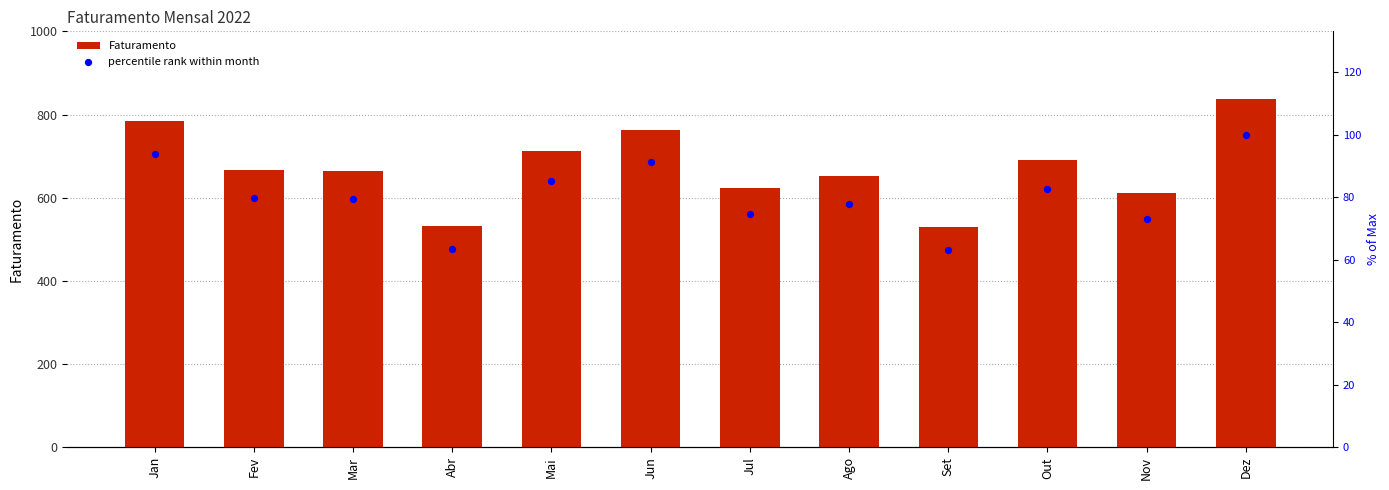

What is the total value across all series at Mar?

743.4